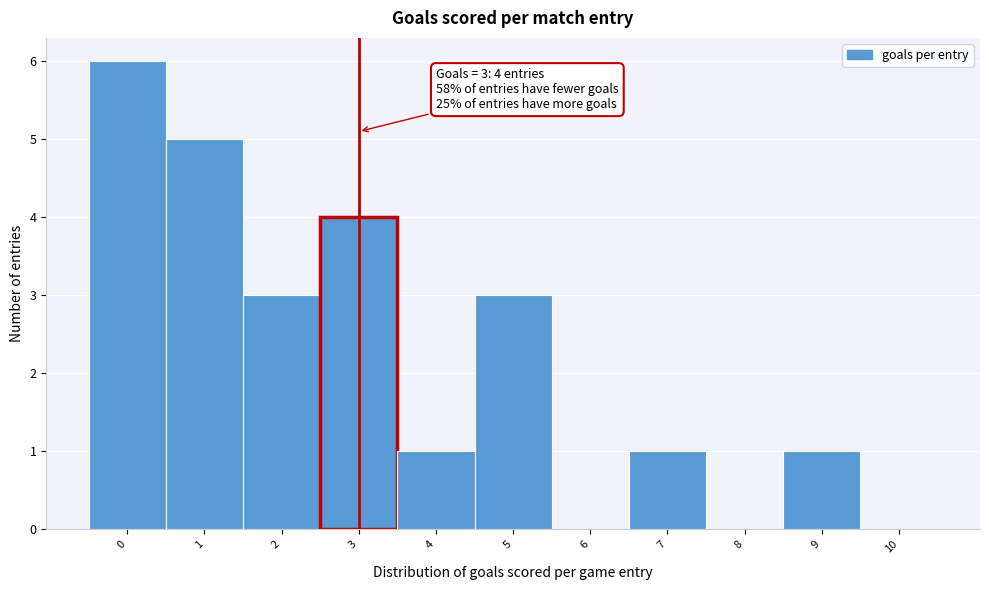

Reading right to left, list all the values displayed in this chart.

10=0	9=1	8=0	7=1	6=0	5=3	4=1	3=4	2=3	1=5	0=6